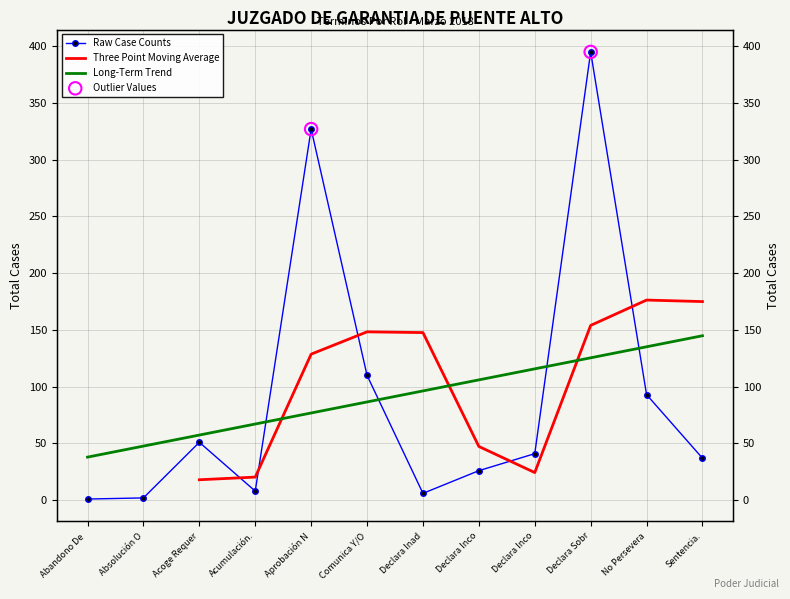

What is the change in value from Abandono De to Absolución O?

+1